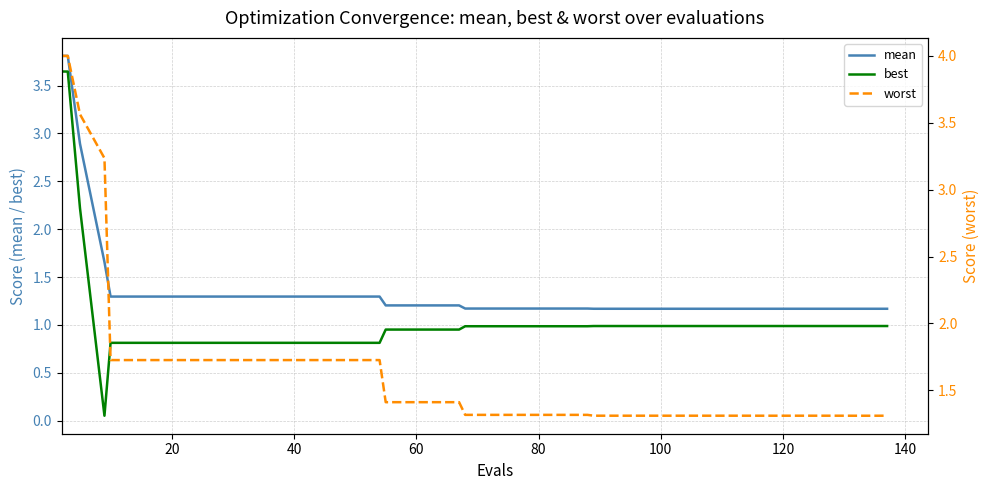

At how many categories does at least one series exceed 1?

40